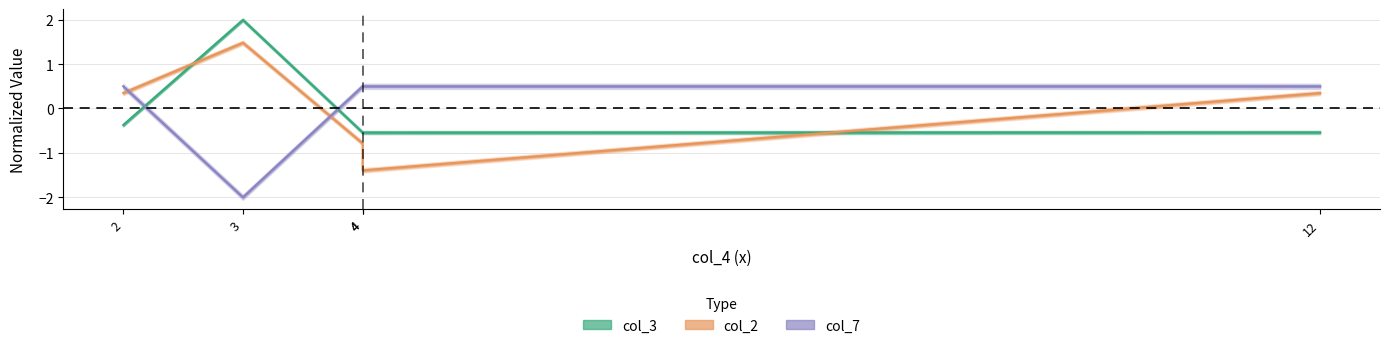

How many interior local valleys does the col_2 series have?

1